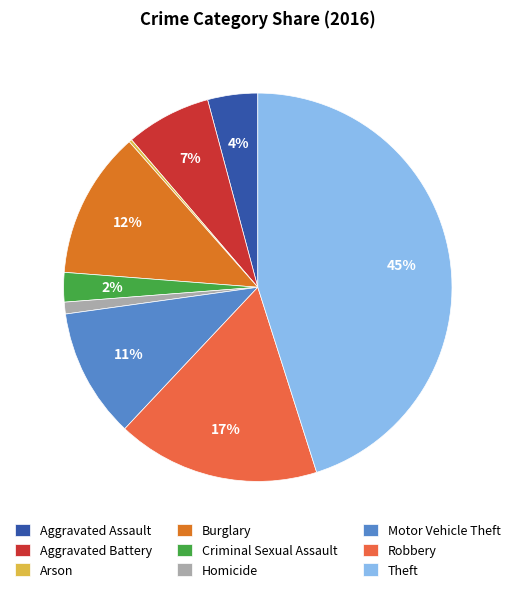

Is there a majority slice in this chart?

No